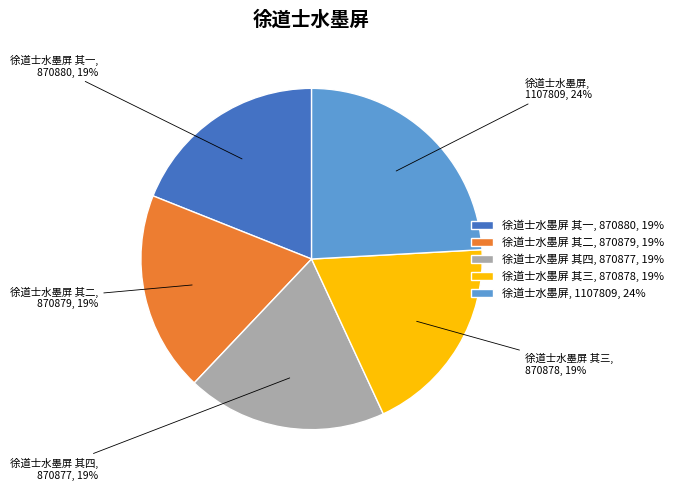

Do 徐道士水墨屏 其二, 870879, 19% and 徐道士水墨屏 其四, 870877, 19% together represent more than half of the pie?

No